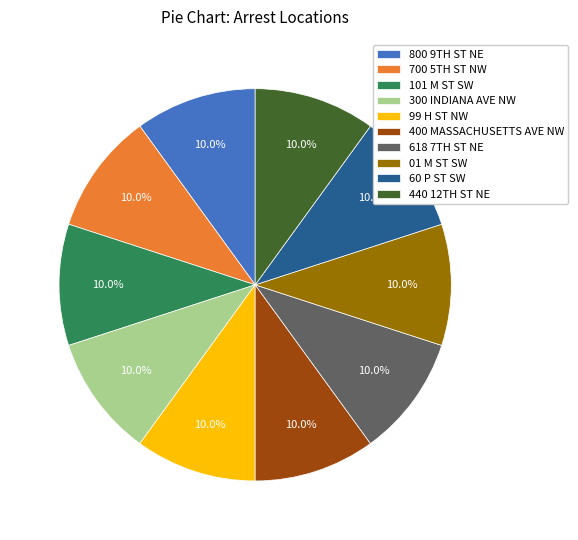

Is there any slice that represents more than half of the pie?

No